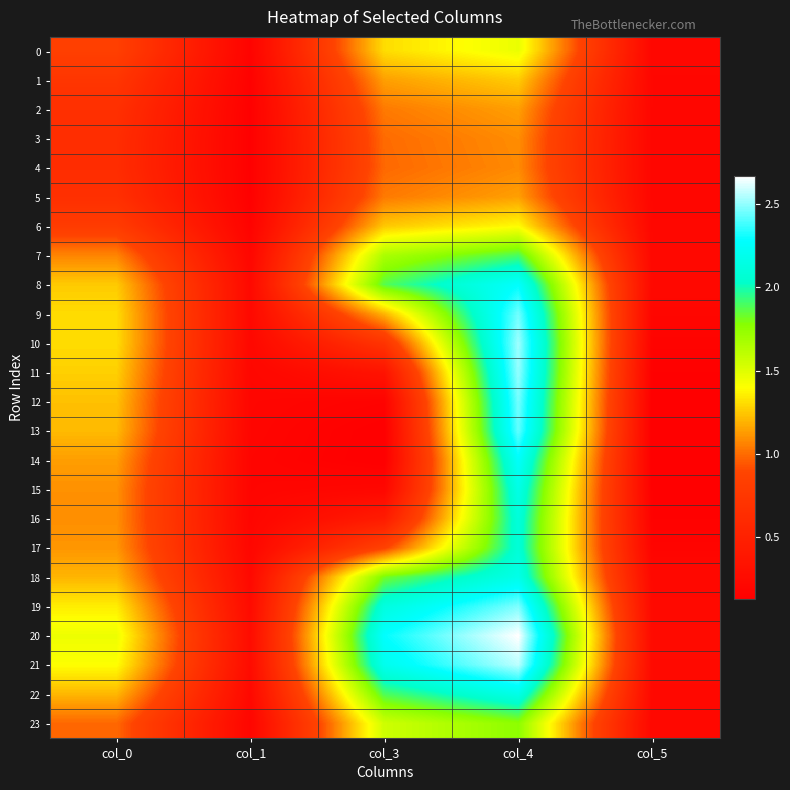

Reading left to right, transcribe all the data shown in this chart.

0: col_0=0.8	col_1=0.2	col_3=1.3	col_4=1.5	col_5=0.2
1: col_0=0.7	col_1=0.2	col_3=1.1	col_4=1.3	col_5=0.2
2: col_0=0.7	col_1=0.1	col_3=1.0	col_4=1.1	col_5=0.2
3: col_0=0.6	col_1=0.1	col_3=1.0	col_4=1.1	col_5=0.2
4: col_0=0.6	col_1=0.1	col_3=1.0	col_4=1.1	col_5=0.2
5: col_0=0.7	col_1=0.1	col_3=1.0	col_4=1.1	col_5=0.2
6: col_0=0.8	col_1=0.2	col_3=1.3	col_4=1.4	col_5=0.2
7: col_0=1.1	col_1=0.2	col_3=1.7	col_4=1.9	col_5=0.2
8: col_0=1.3	col_1=0.2	col_3=1.9	col_4=2.3	col_5=0.2
9: col_0=1.3	col_1=0.2	col_3=1.2	col_4=2.5	col_5=0.2
10: col_0=1.3	col_1=0.2	col_3=0.7	col_4=2.5	col_5=0.2
11: col_0=1.3	col_1=0.2	col_3=0.4	col_4=2.5	col_5=0.1
12: col_0=1.2	col_1=0.2	col_3=0.2	col_4=2.5	col_5=0.1
13: col_0=1.2	col_1=0.2	col_3=0.1	col_4=2.4	col_5=0.1
14: col_0=1.1	col_1=0.2	col_3=0.1	col_4=2.3	col_5=0.1
15: col_0=1.1	col_1=0.2	col_3=0.2	col_4=2.2	col_5=0.1
16: col_0=1.1	col_1=0.2	col_3=0.4	col_4=2.1	col_5=0.2
17: col_0=1.1	col_1=0.2	col_3=0.9	col_4=2.1	col_5=0.2
18: col_0=1.2	col_1=0.2	col_3=1.8	col_4=2.2	col_5=0.2
19: col_0=1.4	col_1=0.3	col_3=2.1	col_4=2.5	col_5=0.2
20: col_0=1.5	col_1=0.3	col_3=2.3	col_4=2.7	col_5=0.3
21: col_0=1.4	col_1=0.3	col_3=2.2	col_4=2.6	col_5=0.2
22: col_0=1.2	col_1=0.2	col_3=1.9	col_4=2.2	col_5=0.2
23: col_0=1.0	col_1=0.2	col_3=1.6	col_4=1.8	col_5=0.2